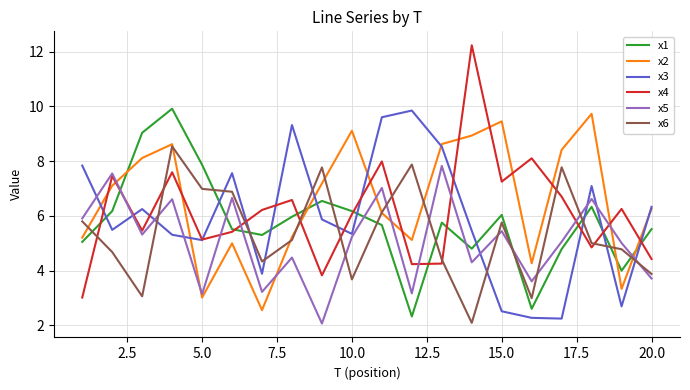

True or false: x2 has more than 2 points higher than both neighbors.

True